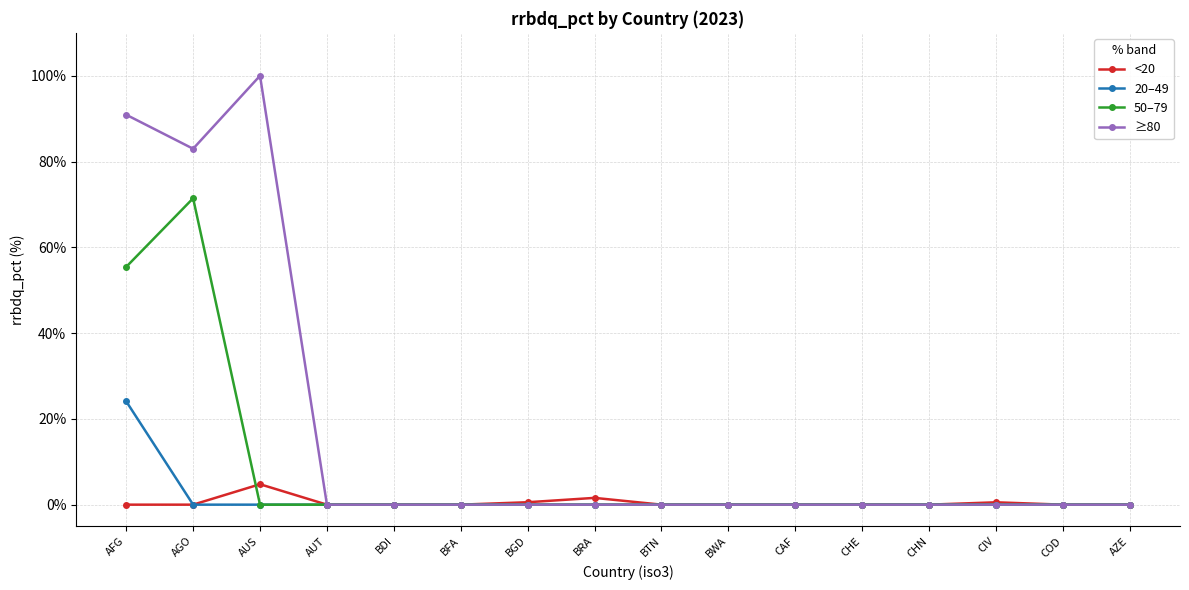

True or false: ≥80 has a value of 166.9 at AUS.

False